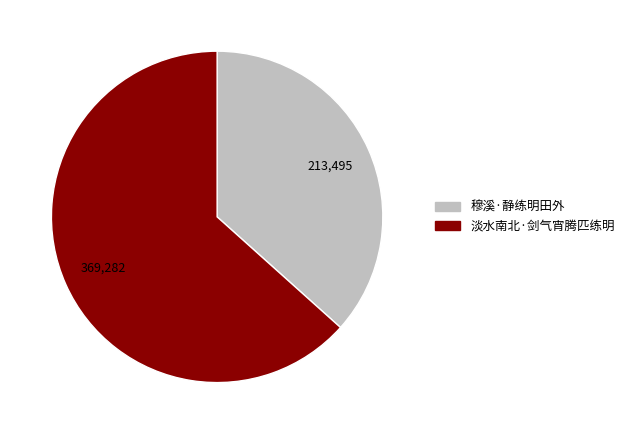

Is there any slice that represents more than half of the pie?

Yes